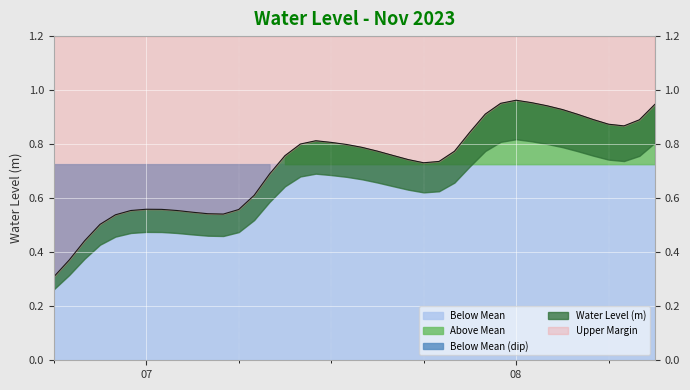

Reading left to right, list all the values displayed in this chart.

0.3	0.4	0.4	0.5	0.5	0.6	0.6	0.6	0.6	0.5	0.5	0.5	0.6	0.6	0.7	0.8	0.8	0.8	0.8	0.8	0.8	0.8	0.8	0.7	0.7	0.7	0.8	0.8	0.9	1.0	1.0	1.0	0.9	0.9	0.9	0.9	0.9	0.9	0.9	0.9